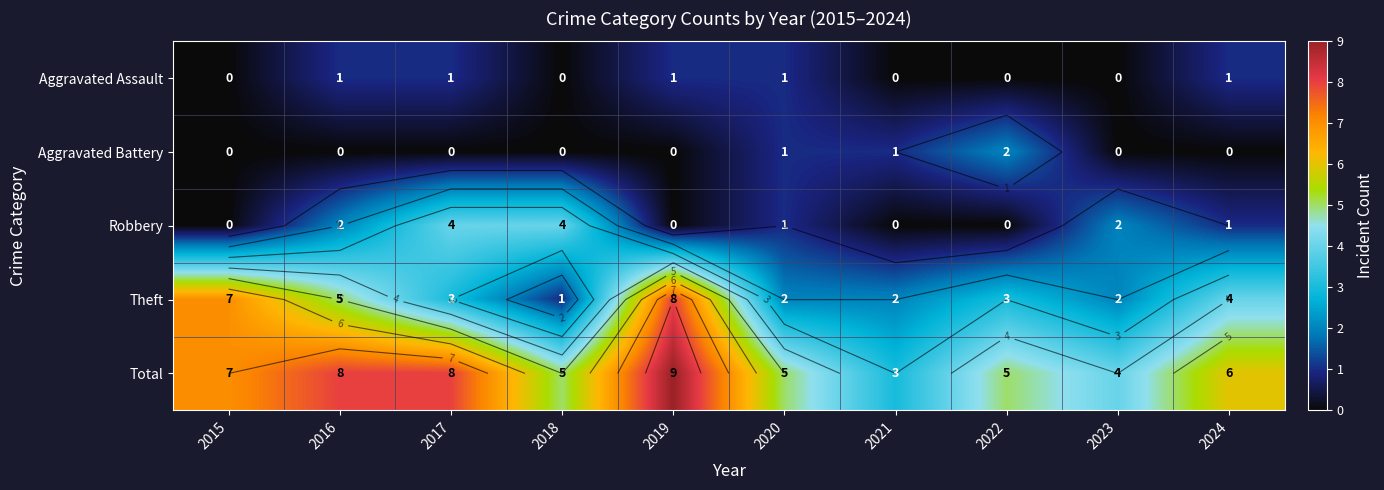

How many values in the Theft series are below 3?

4